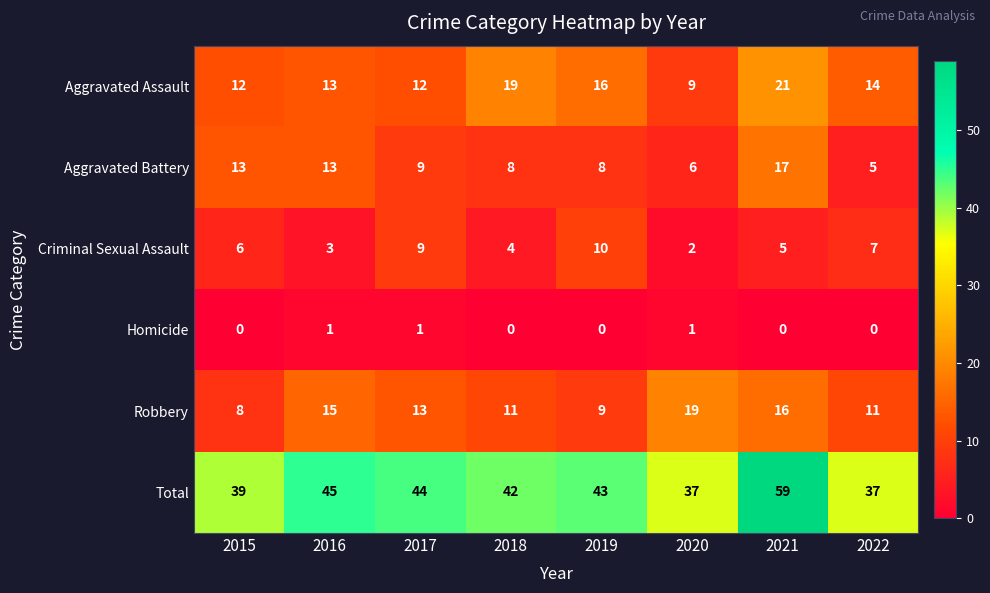

Is it true that Total equals 23 at 2021?

False